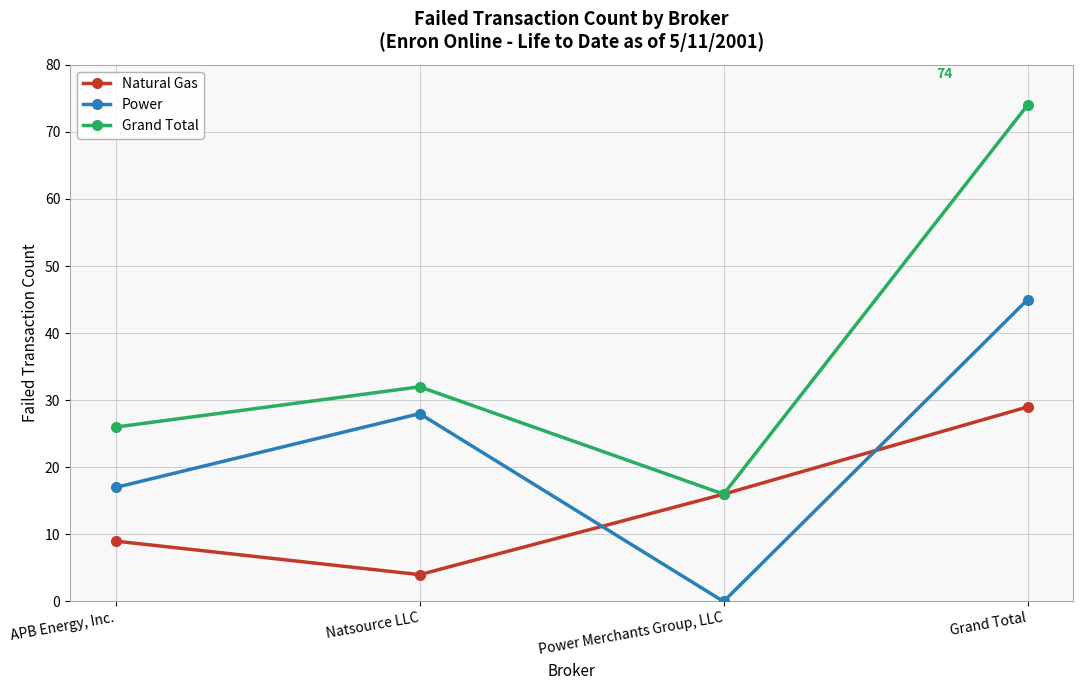

How many lines are shown in the chart?

3